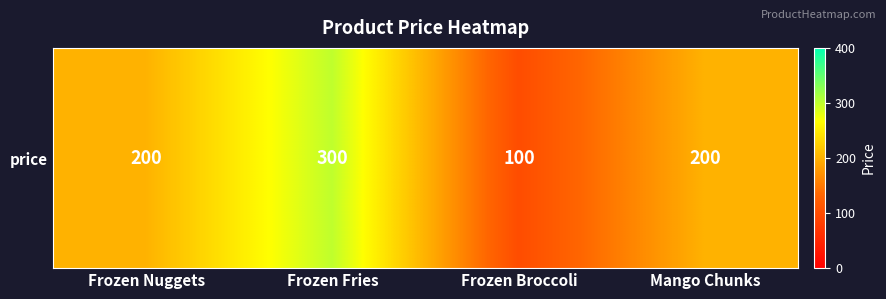

Which has a higher value, Frozen Broccoli or Mango Chunks?

Mango Chunks